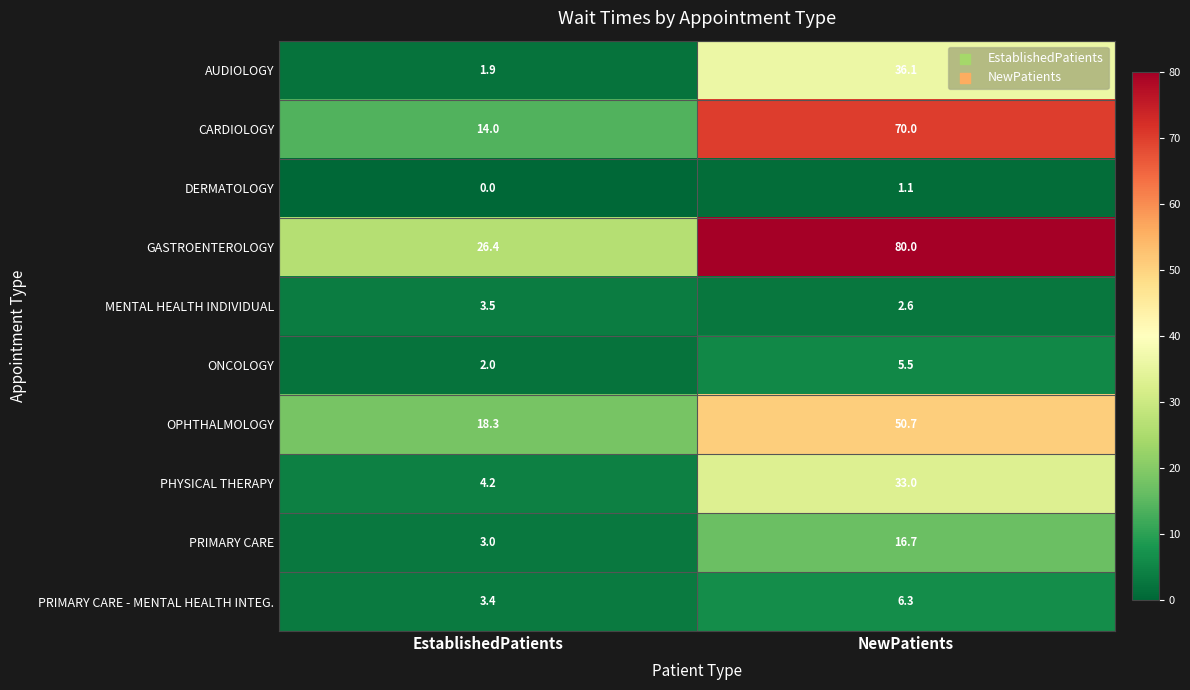

Rank the series by their maximum value, from highest to lowest.

GASTROENTEROLOGY, CARDIOLOGY, OPHTHALMOLOGY, AUDIOLOGY, PHYSICAL THERAPY, PRIMARY CARE, PRIMARY CARE - MENTAL HEALTH INTEG., ONCOLOGY, MENTAL HEALTH INDIVIDUAL, DERMATOLOGY